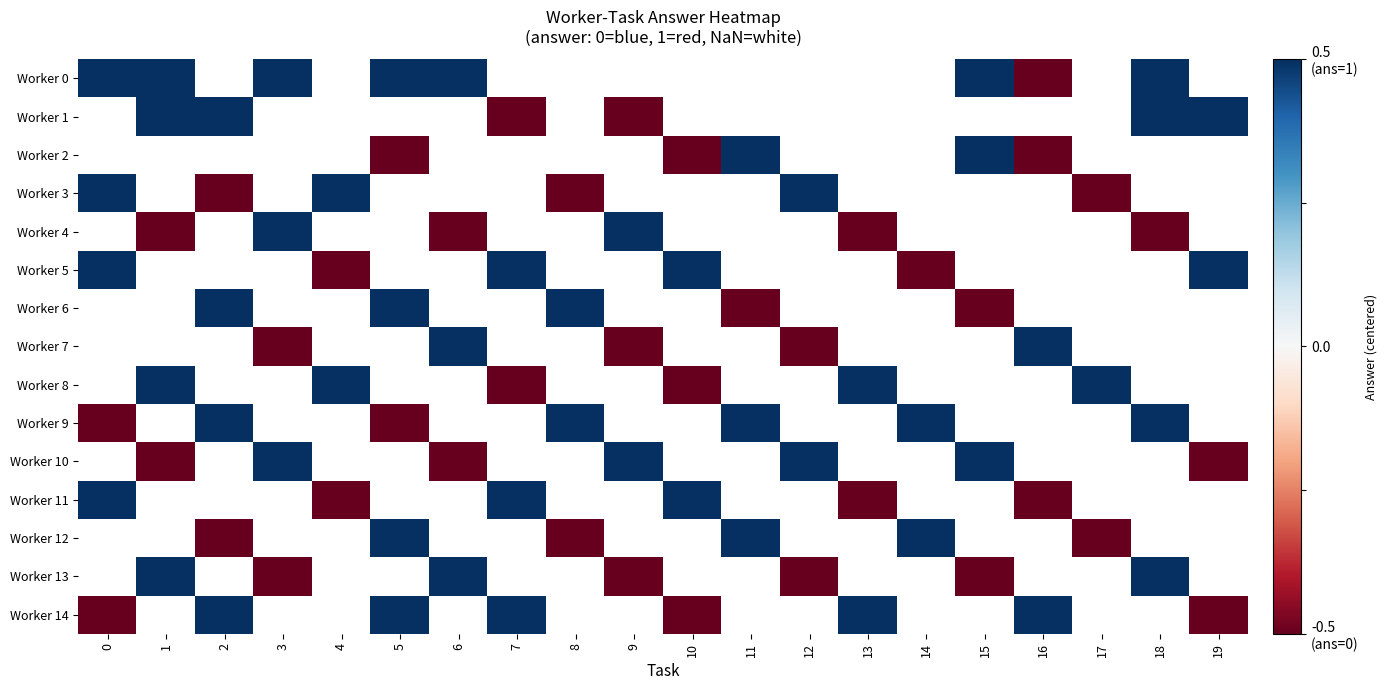

Between 4 and 11, which is larger?

11